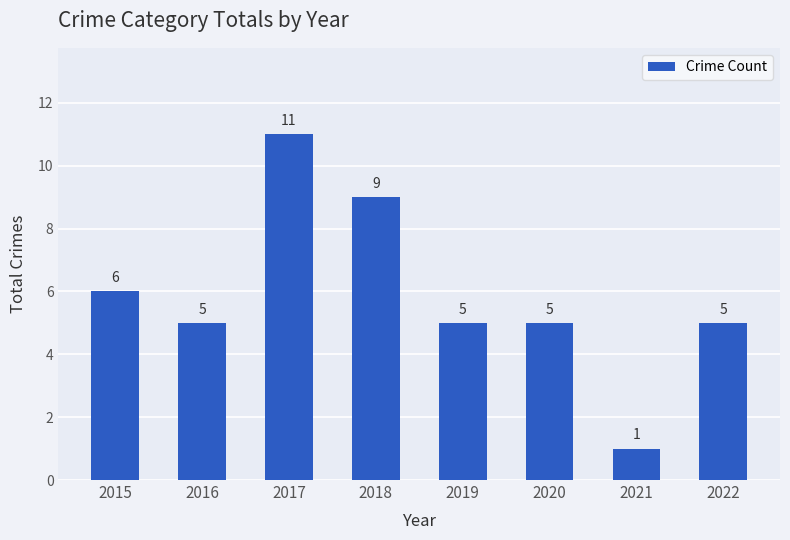

Reading left to right, transcribe all the data shown in this chart.

2015=6	2016=5	2017=11	2018=9	2019=5	2020=5	2021=1	2022=5